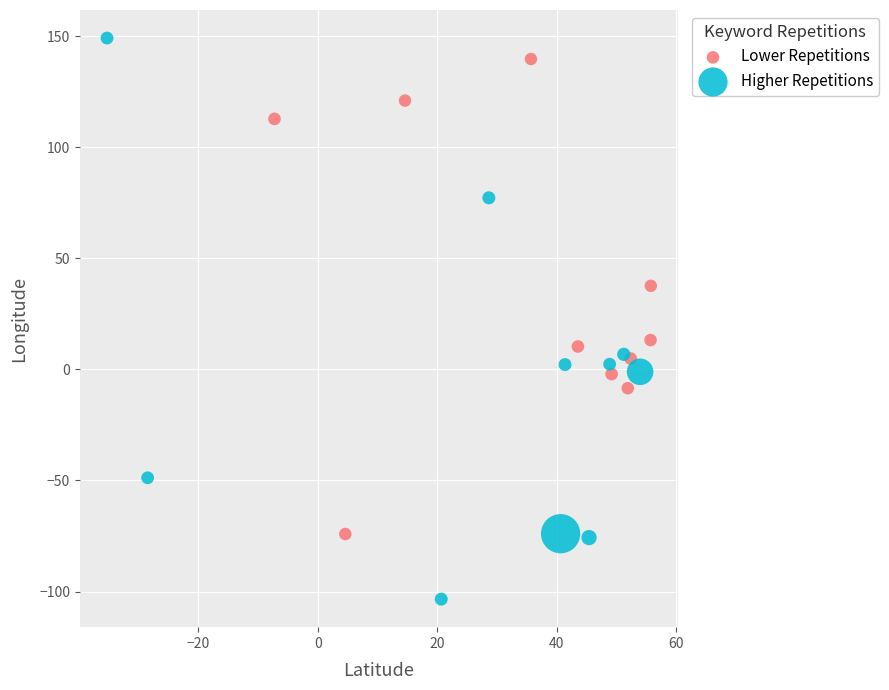

Which series reaches the minimum Y coordinate?

Higher Repetitions